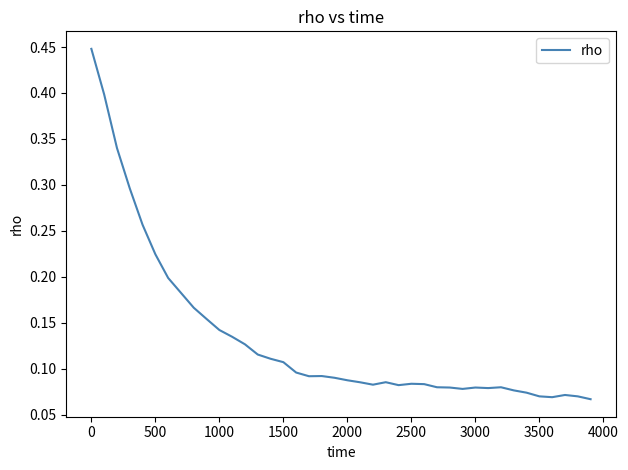

True or false: the data shows 0.1 at 500.

False